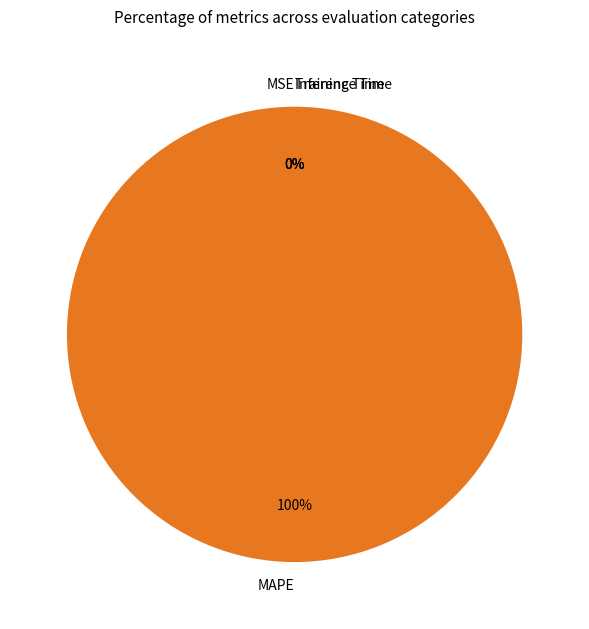

To the nearest percent, what is the difference between the largest and smallest slice percentages?

100%